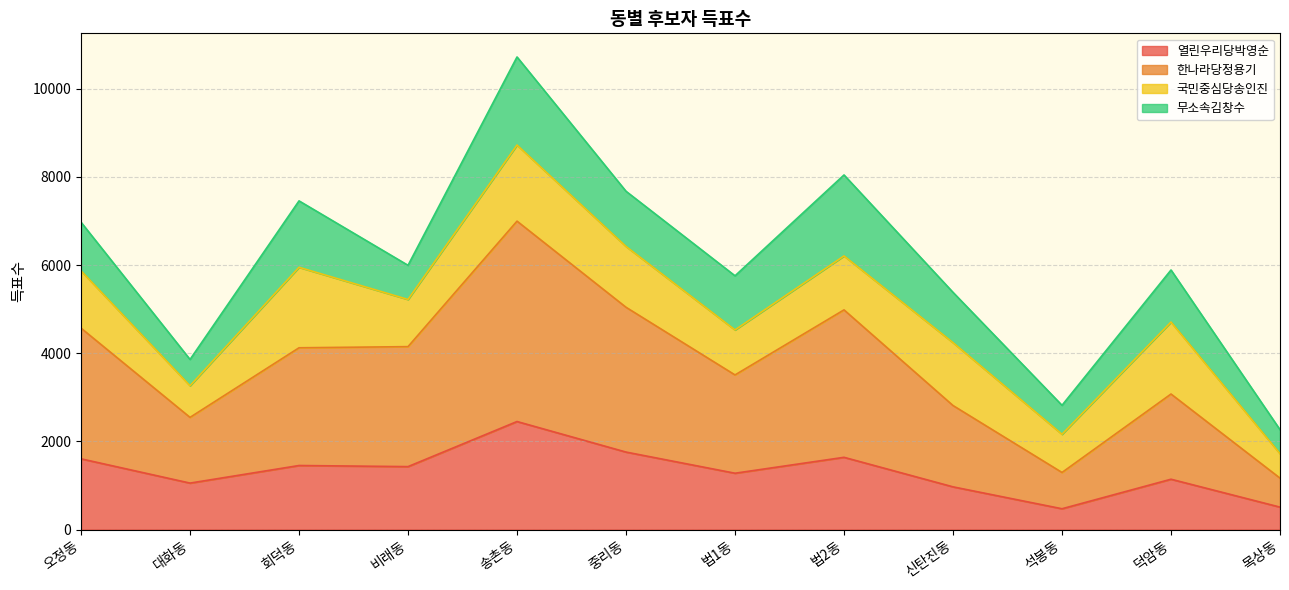

Which label corresponds to the largest value in the chart?

송촌동